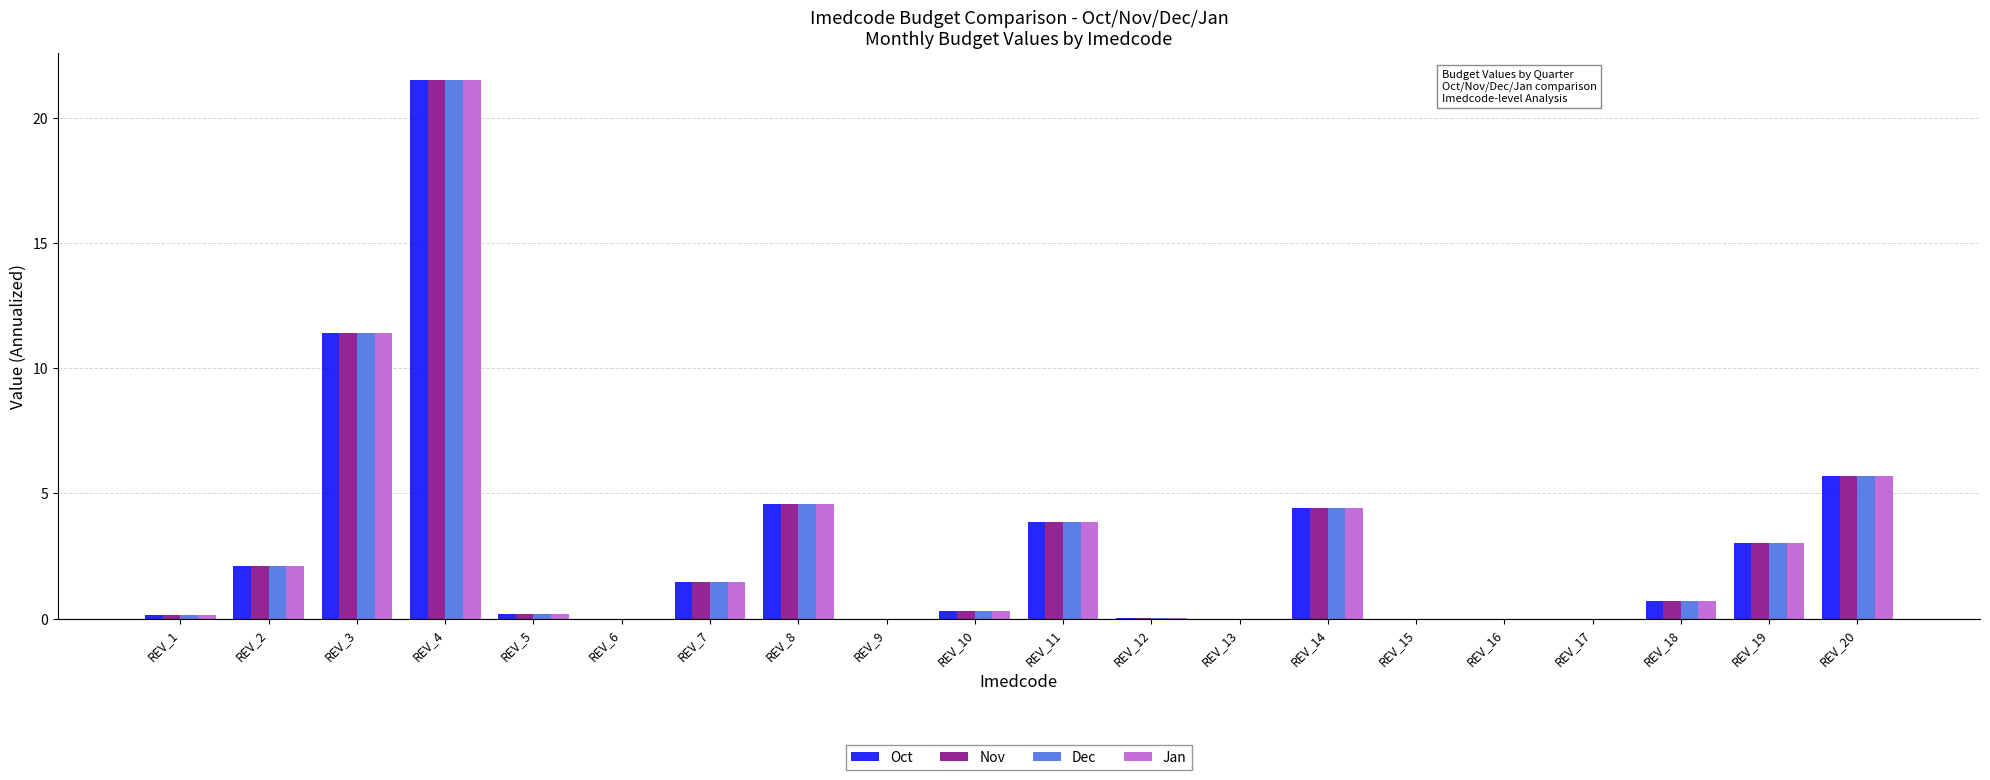

What is the sum of all Oct values?

59.4